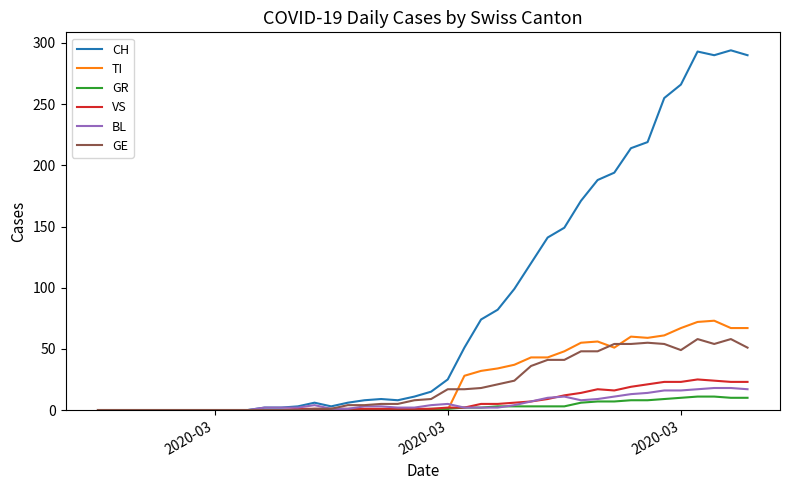

Which series has the widest spread of values?

CH